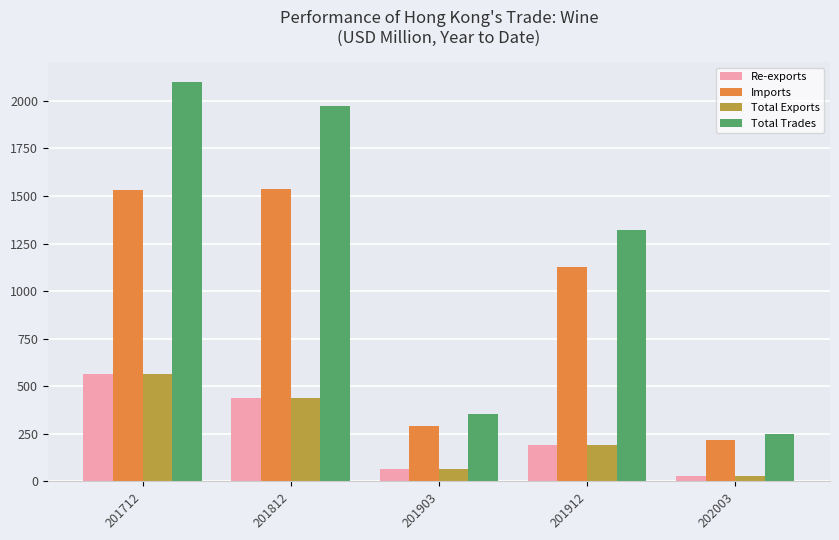

Is it true that Re-exports equals 141.9 at 201712?

False